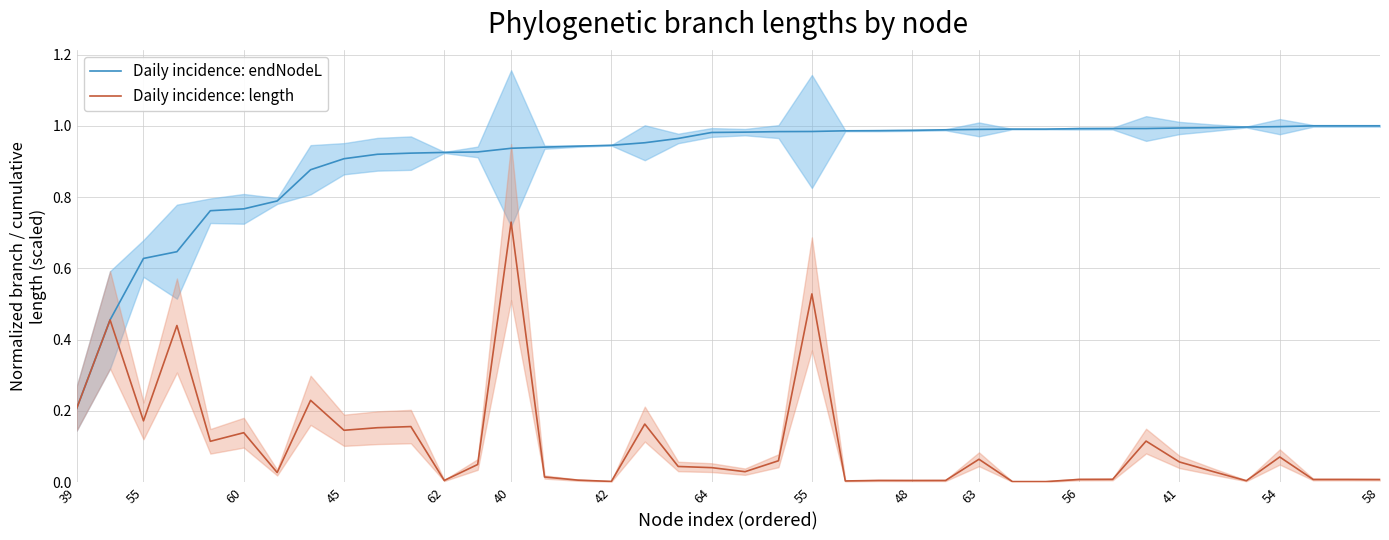

Reading left to right, what are all the values shown in this chart?

Daily incidence: endNodeL: 0.2	0.5	0.6	0.6	0.8	0.8	0.8	0.9	0.9	0.9	0.9	0.9	0.9	0.9	0.9	0.9	0.9	1.0	1.0	1.0	1.0	1.0	1.0	1.0	1.0	1.0	1.0	1.0	1.0	1.0	1.0	1.0	1.0	1.0	1.0	1.0	1.0	1.0	1.0	1.0
Daily incidence: length: 0.2	0.5	0.2	0.4	0.1	0.1	0.0	0.2	0.1	0.2	0.2	0.0	0.0	0.7	0.0	0.0	0.0	0.2	0.0	0.0	0.0	0.1	0.5	0.0	0.0	0.0	0.0	0.1	0.0	0.0	0.0	0.0	0.1	0.1	0.0	0.0	0.1	0.0	0.0	0.0